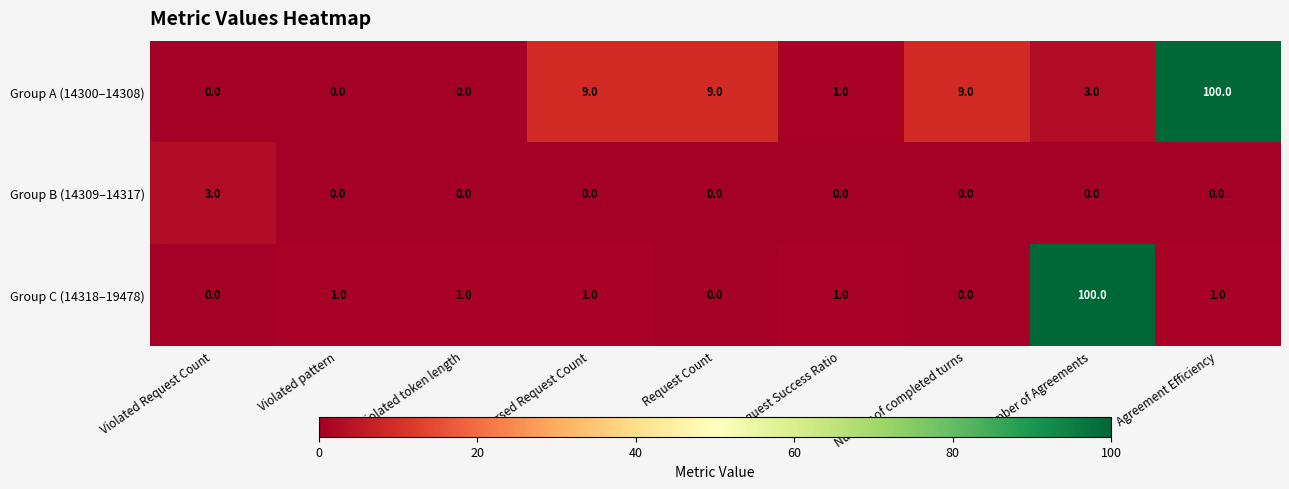

Is it true that Group C (14318–19478) equals 1 at Violated token length?

True